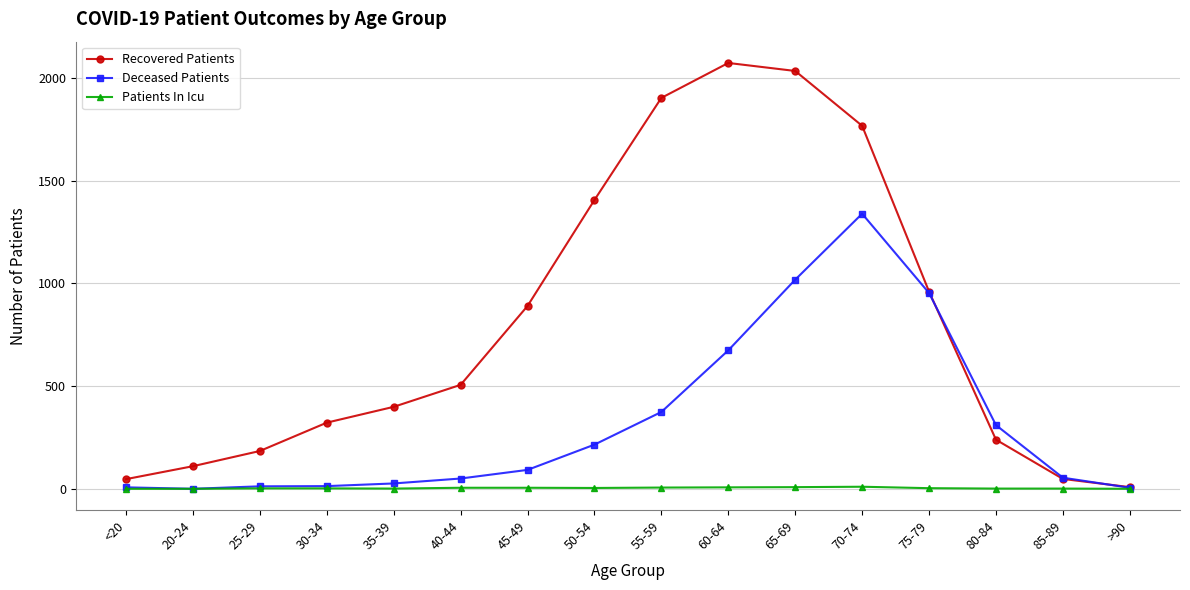

Where is Deceased Patients nearest to the value 669?

60-64